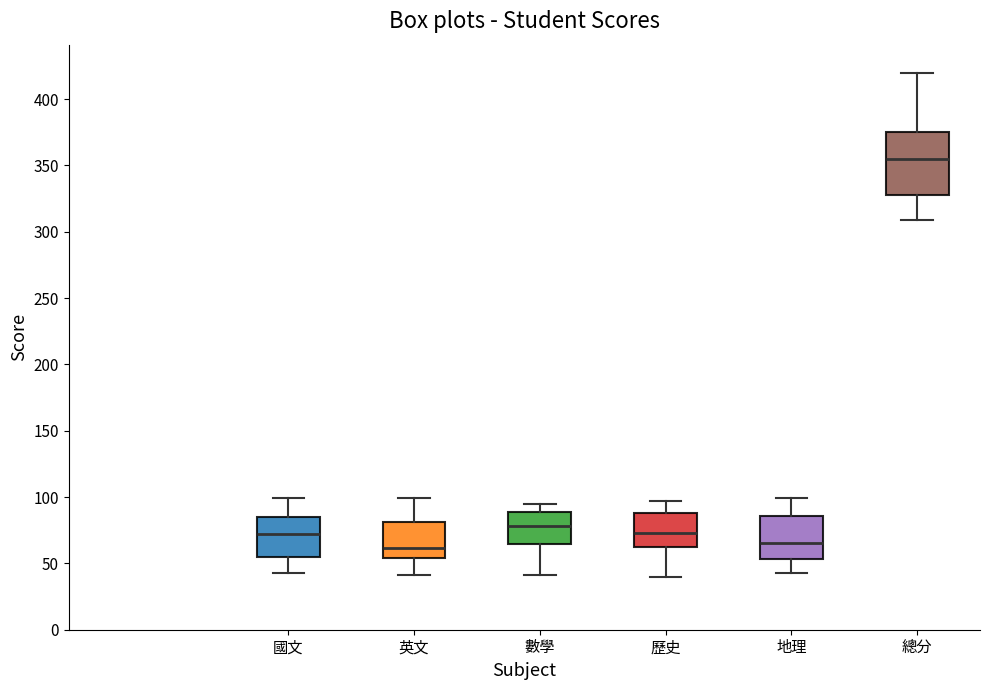

Reading left to right, transcribe this box plot: for each box, give where its median line is, the range the box spans, and where its two whiskers end, as read against the y-axis. The values are not printed on the chart, so give them approximately, as read against the axis.

國文: median 70, box 55 to 85, whiskers 45 to 100
英文: median 60, box 55 to 80, whiskers 40 to 100
數學: median 80, box 65 to 90, whiskers 40 to 95
歷史: median 75, box 65 to 90, whiskers 40 to 95
地理: median 65, box 55 to 85, whiskers 45 to 100
總分: median 355, box 330 to 375, whiskers 310 to 420